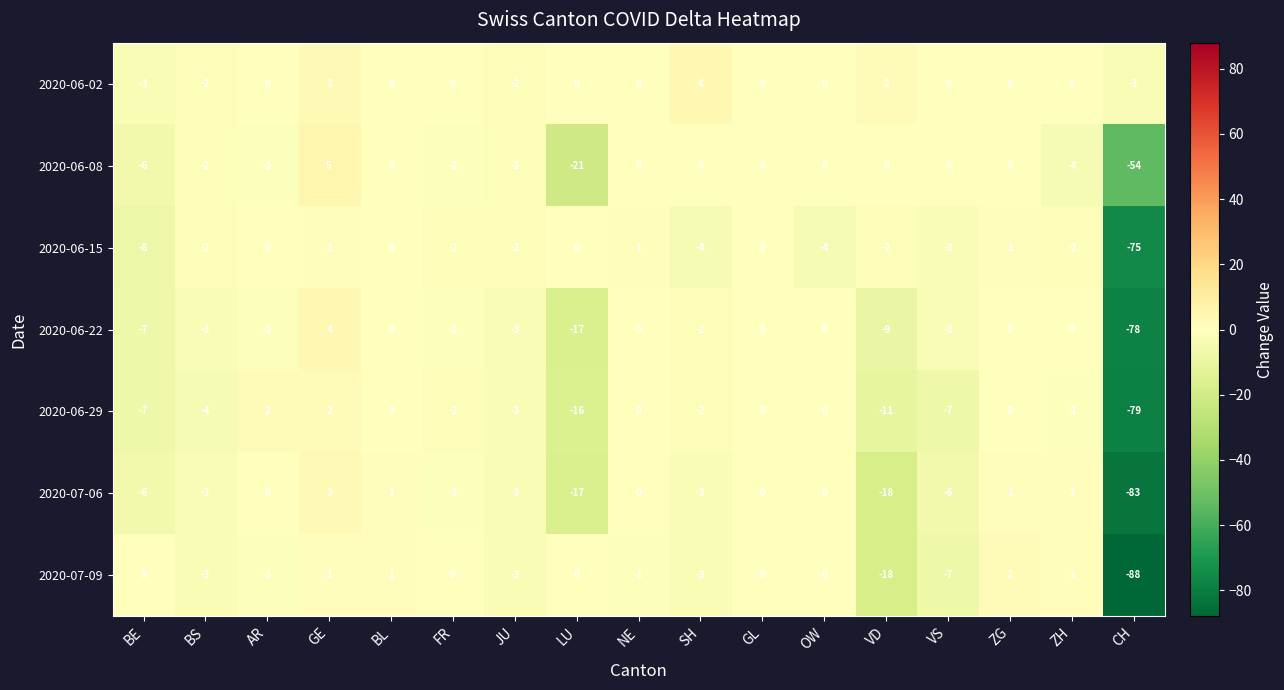

Which category has the lowest value in the 2020-06-08 series?

CH